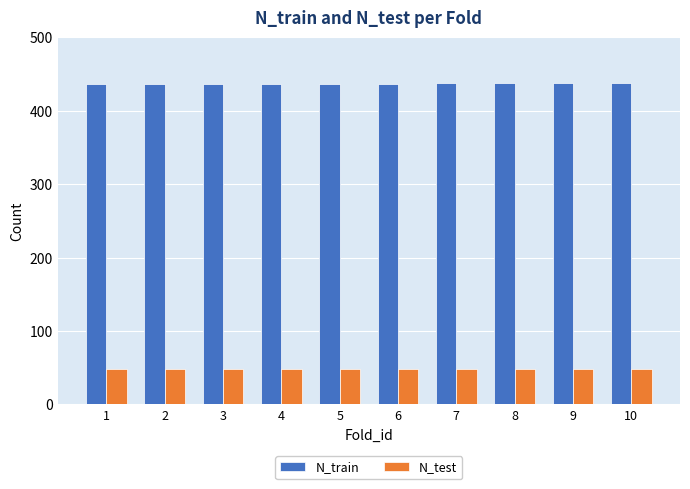

What is the total value across all series at 3?

486